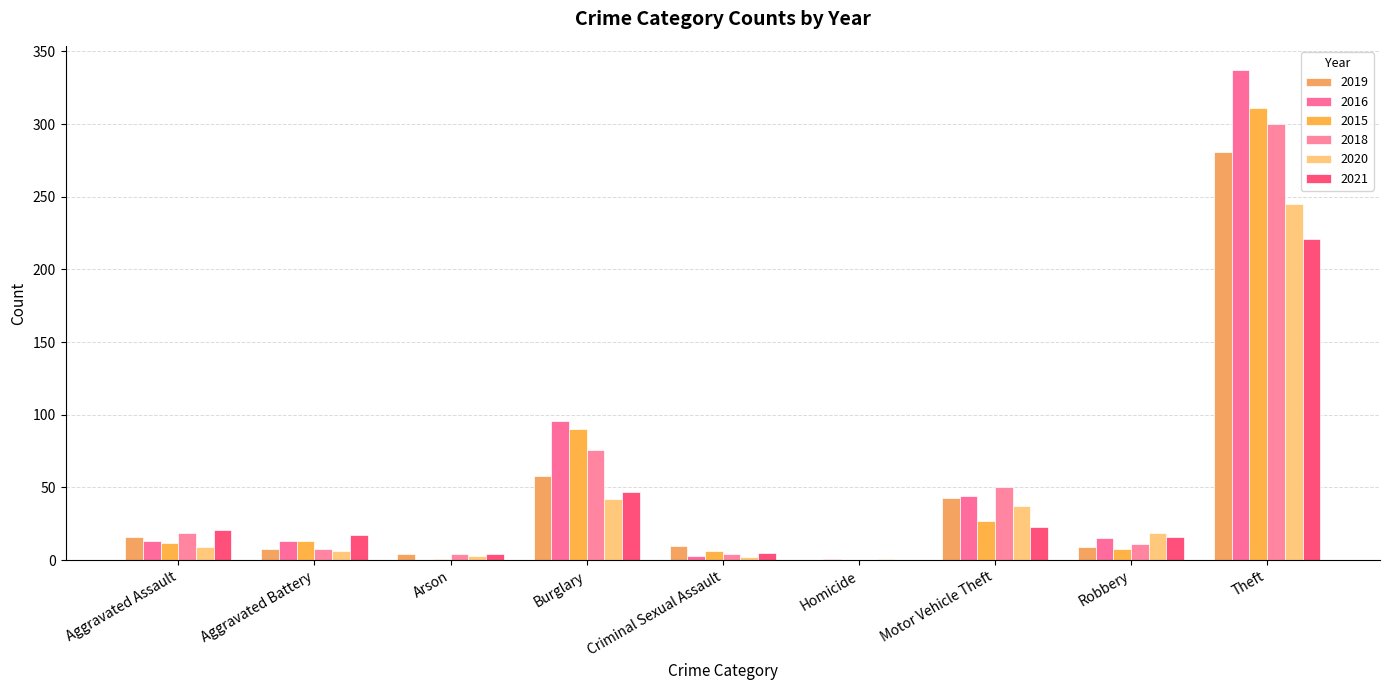

How many categories are shown in the chart?

9